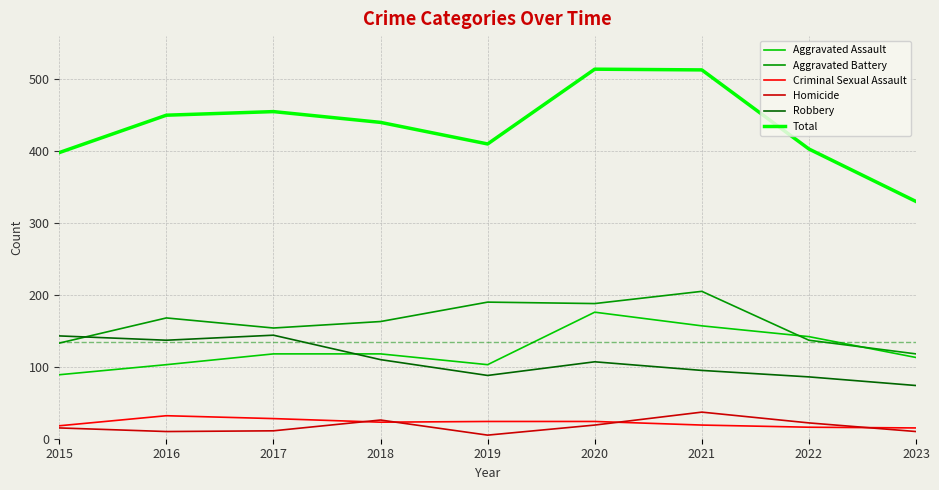

True or false: Homicide has a value of 26 at 2018.

True